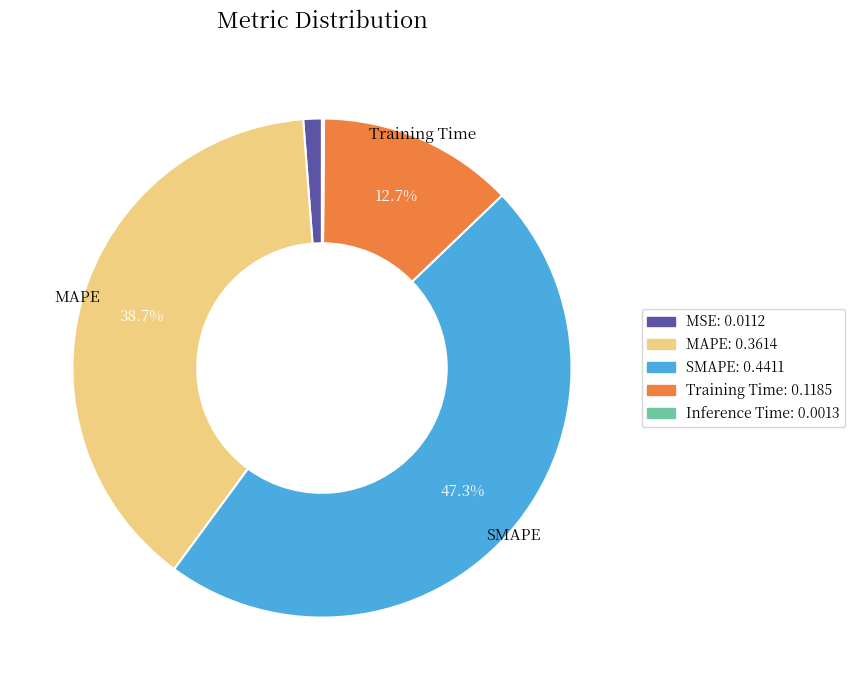

Is there any slice that represents more than half of the pie?

No